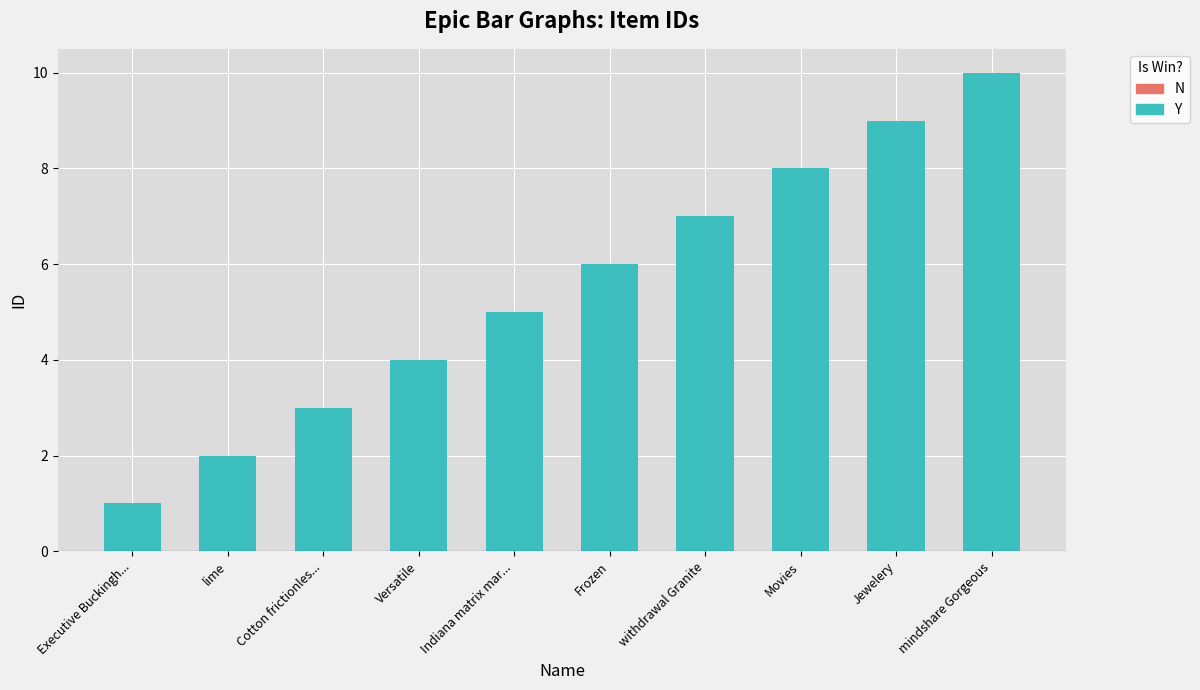

Rank the categories by value from highest to lowest.

mindshare Gorgeous, Jewelery, Movies, withdrawal Granite, Frozen, Indiana matrix mar..., Versatile, Cotton frictionles..., lime, Executive Buckingh...